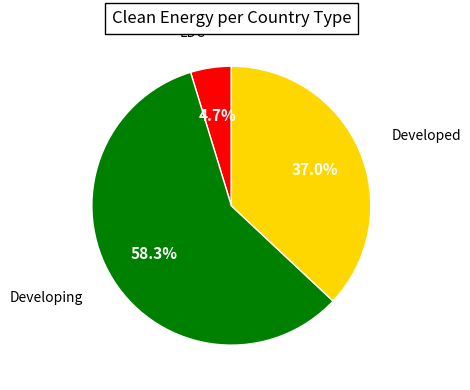

How many slices are in this pie chart?

3